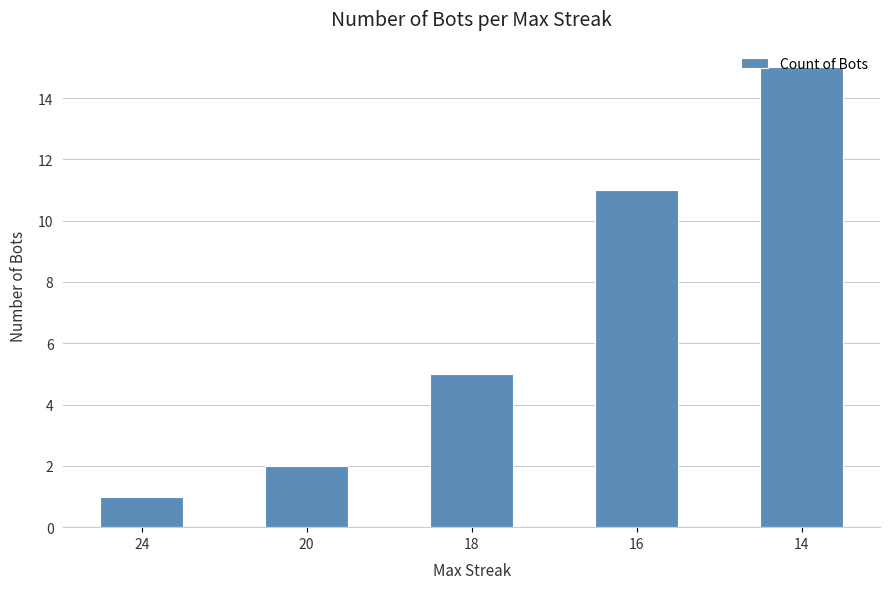

Are the bars horizontal?

No